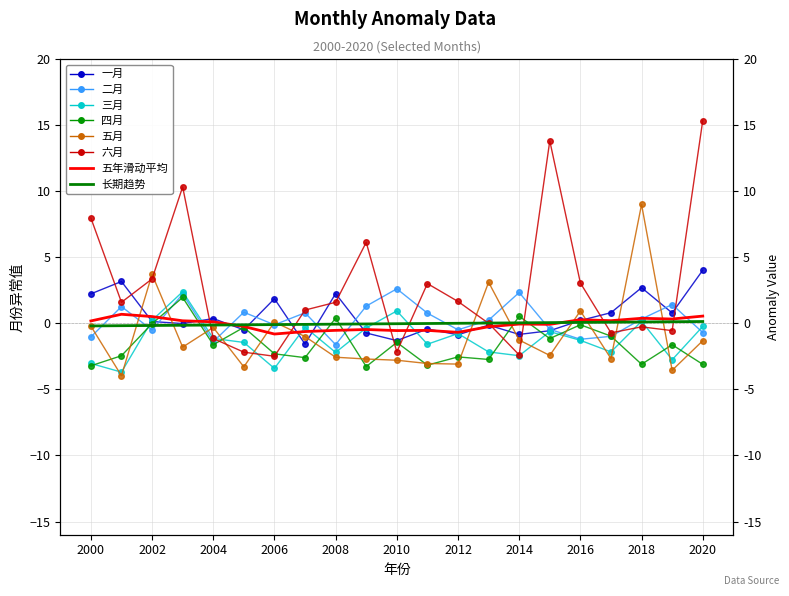

How many values in the 六月 series exceed 1?

12